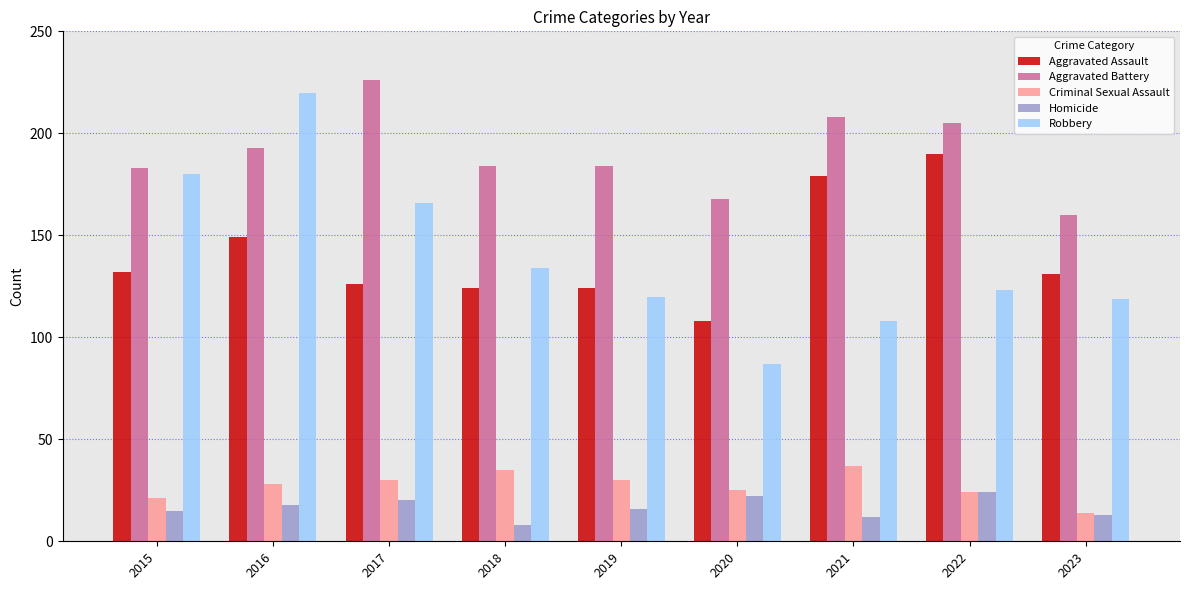

What is the difference between the second highest and second lowest values in the Criminal Sexual Assault series?

14